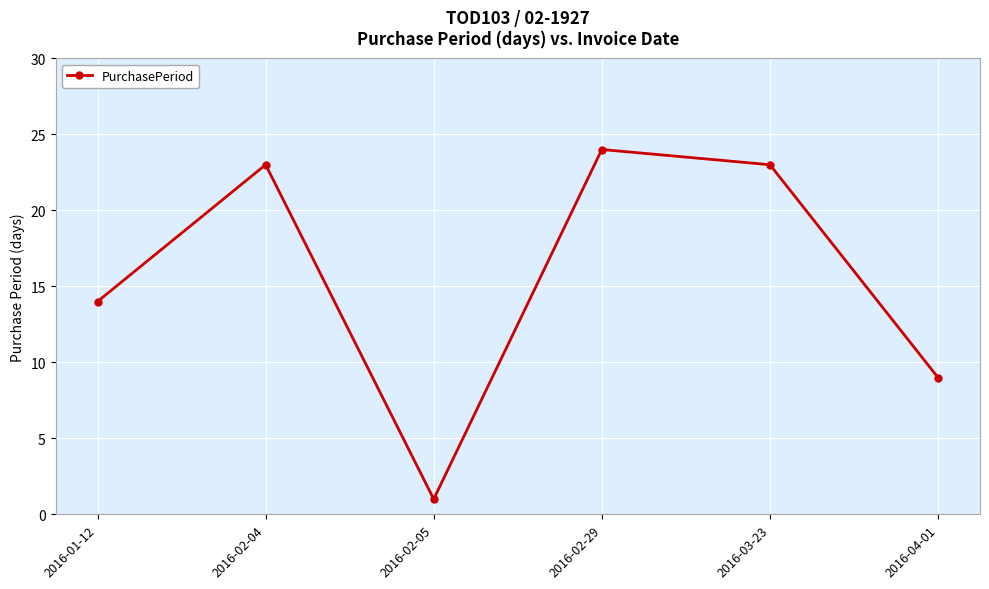

True or false: the data shows 10 at 2016-02-29.

False